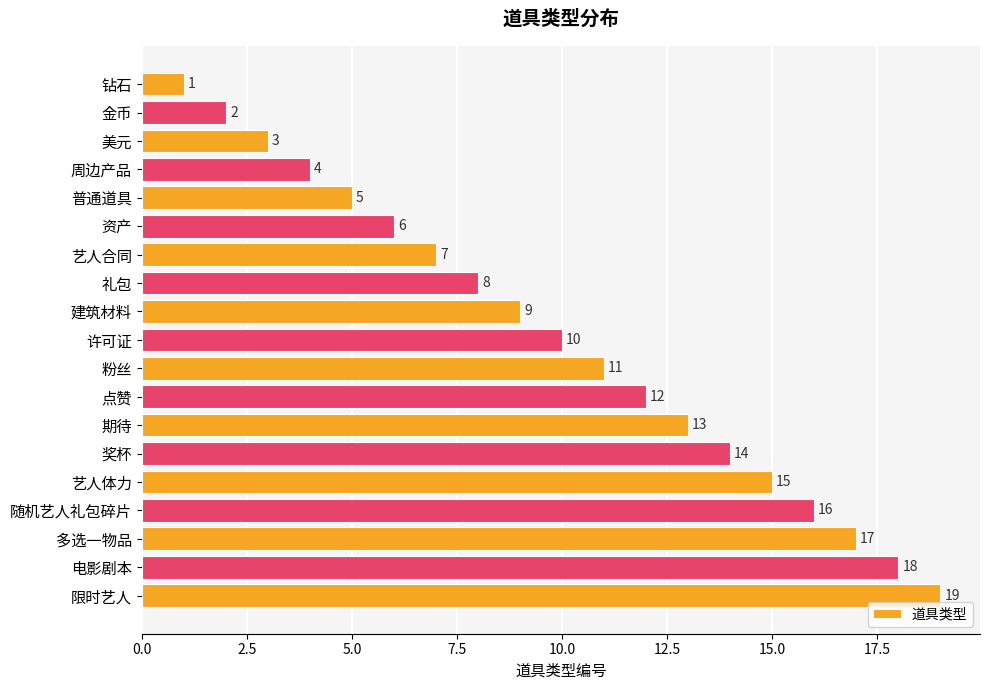

List the labels in order of value, largest first.

限时艺人, 电影剧本, 多选一物品, 随机艺人礼包碎片, 艺人体力, 奖杯, 期待, 点赞, 粉丝, 许可证, 建筑材料, 礼包, 艺人合同, 资产, 普通道具, 周边产品, 美元, 金币, 钻石